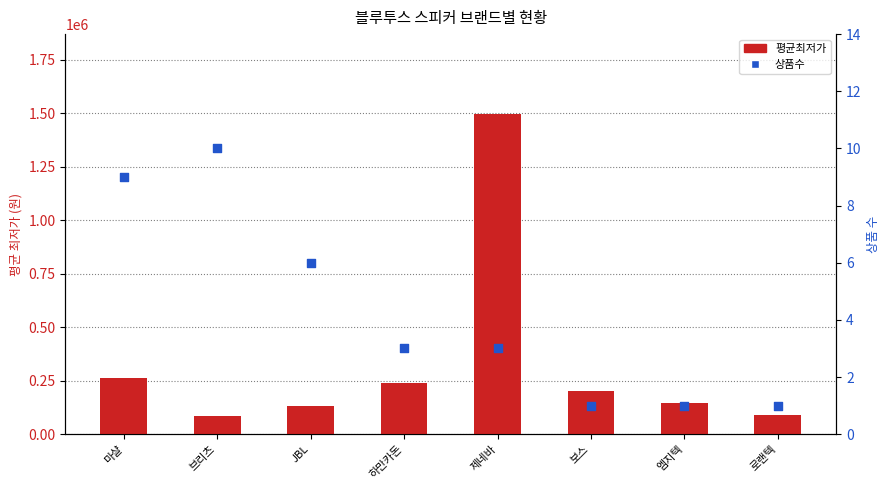

Which series contains the highest Y value?

평균최저가